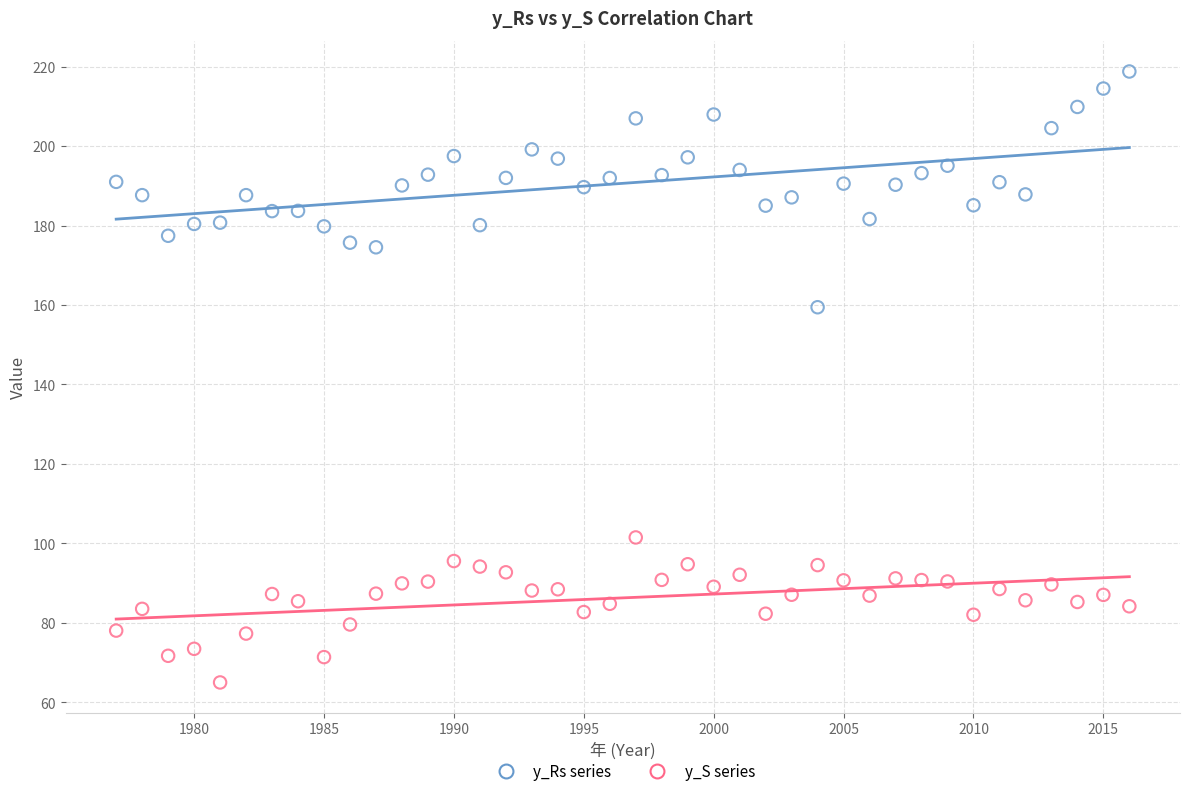

Across all data points, what is the range of X values (max minus min)?

39.0